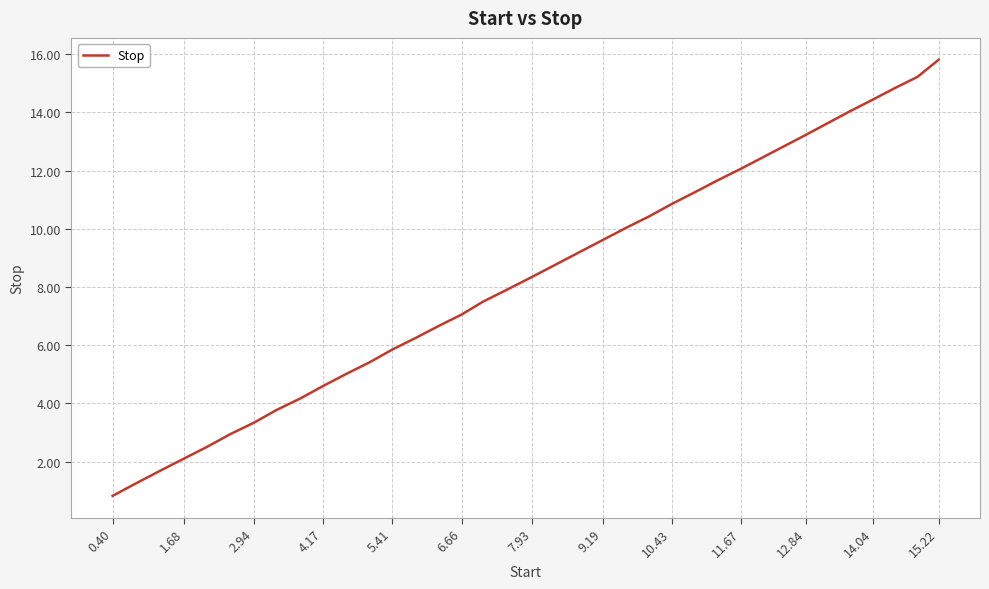

What is the greatest value displayed?

15.8